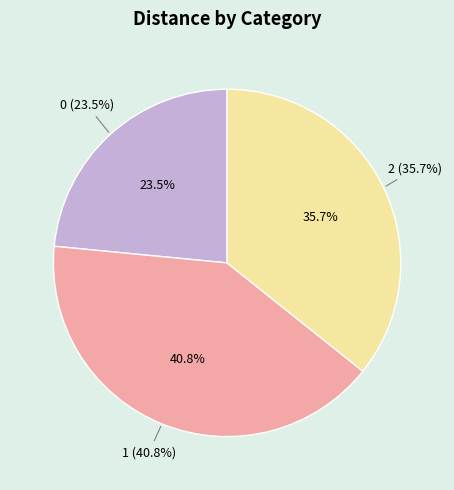

How many slices are in this pie chart?

3